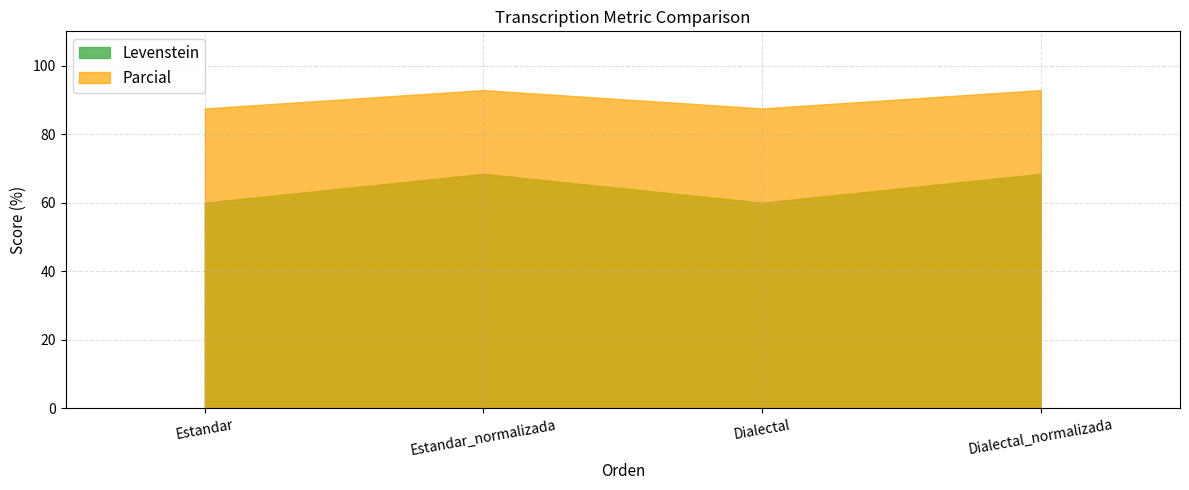

List the labels in order of Parcial value, smallest first.

Estandar, Dialectal, Estandar_normalizada, Dialectal_normalizada